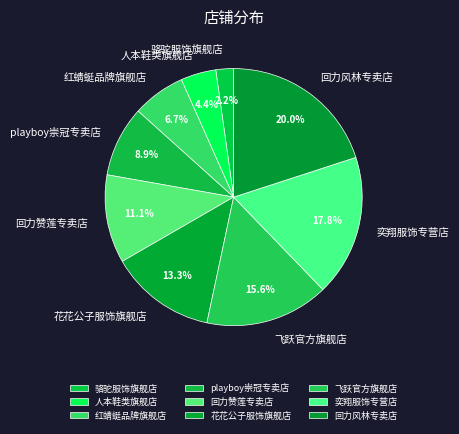

True or false: 人本鞋类旗舰店 accounts for 11% of the total.

False